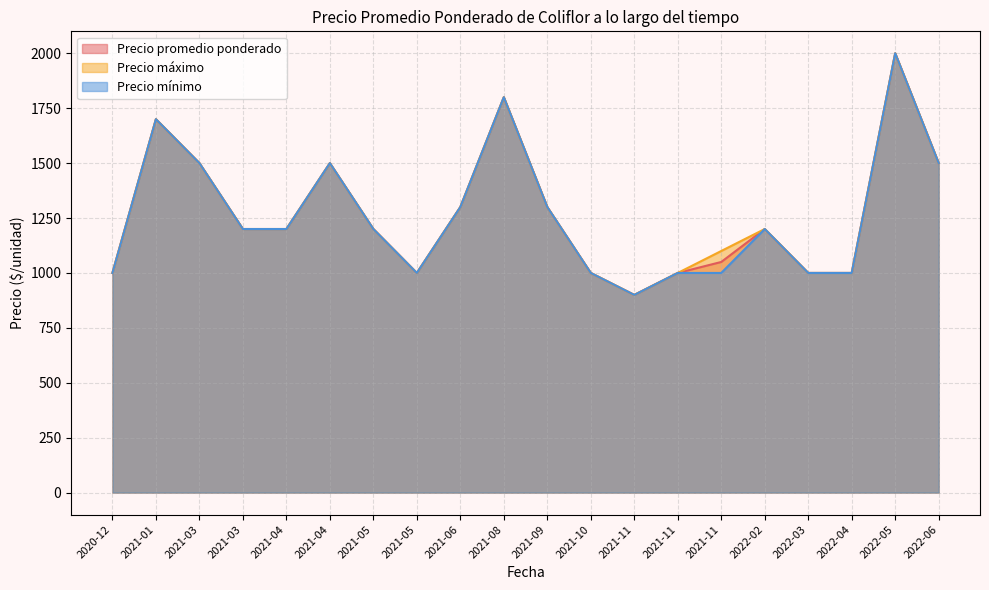

How many lines are shown in the chart?

3